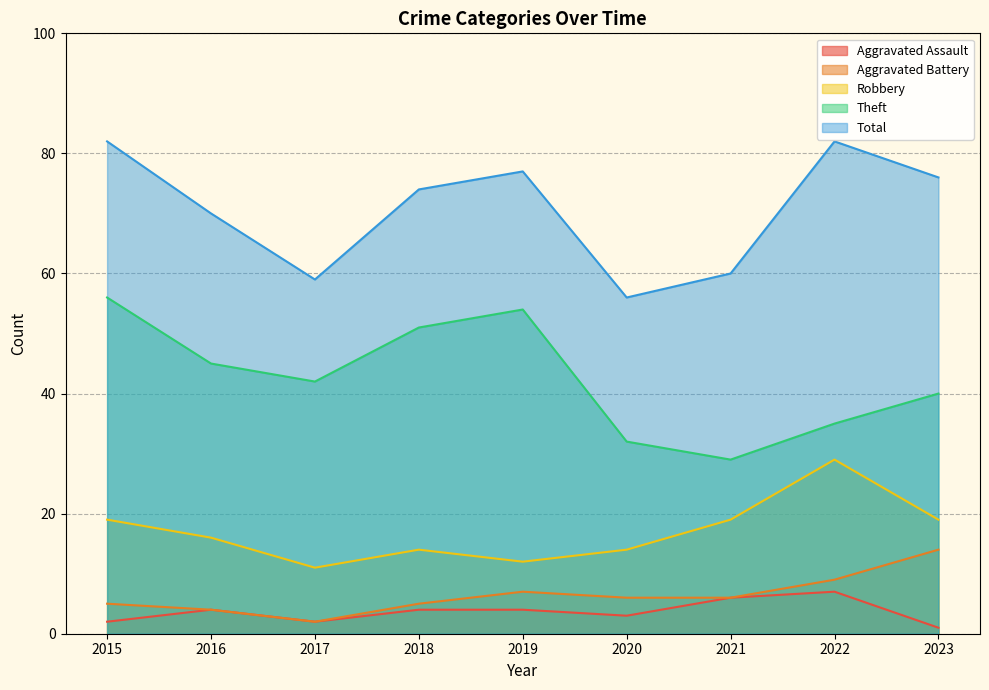

What is the difference between the Aggravated Battery values at 2021 and 2018?

1